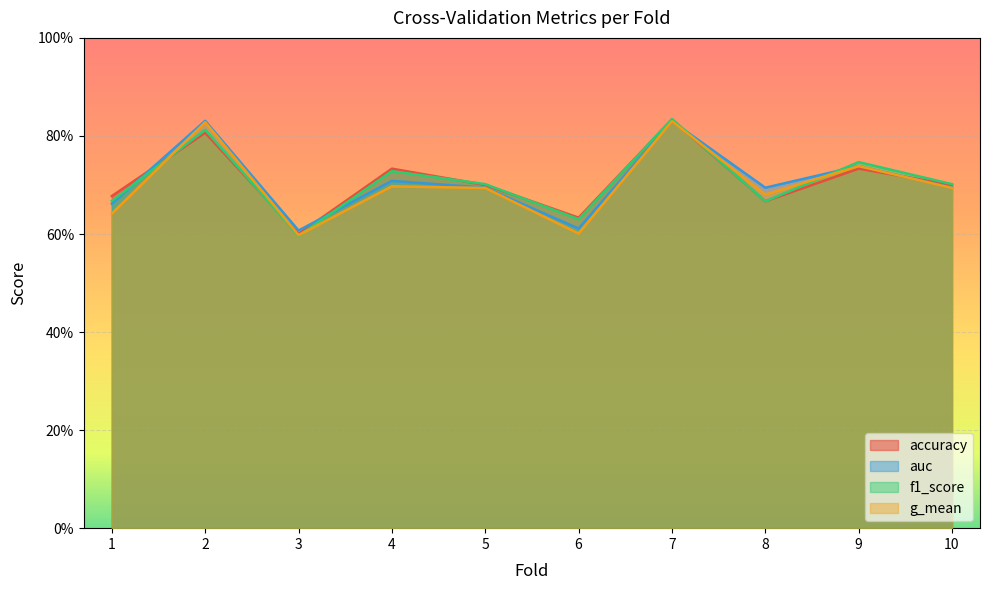

How many series are shown in this chart?

4